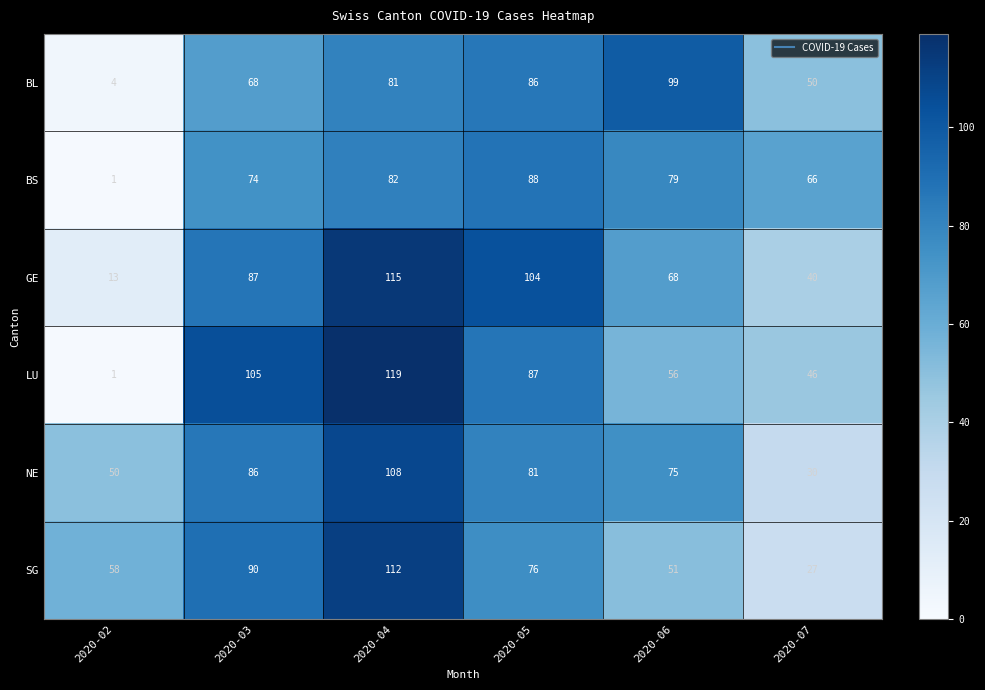

At which category is the sum across all series the highest?

2020-04